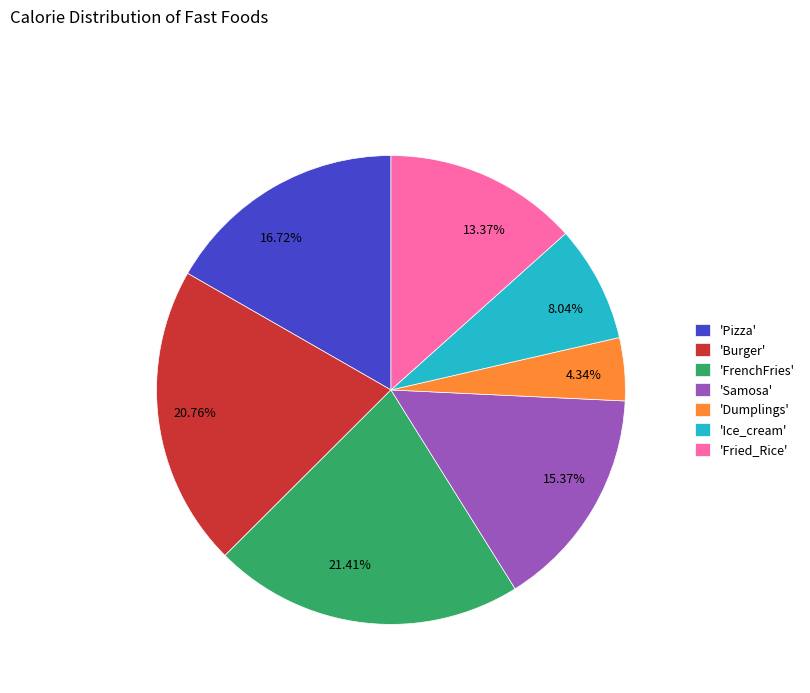

What is the largest slice in the pie chart?

'FrenchFries'